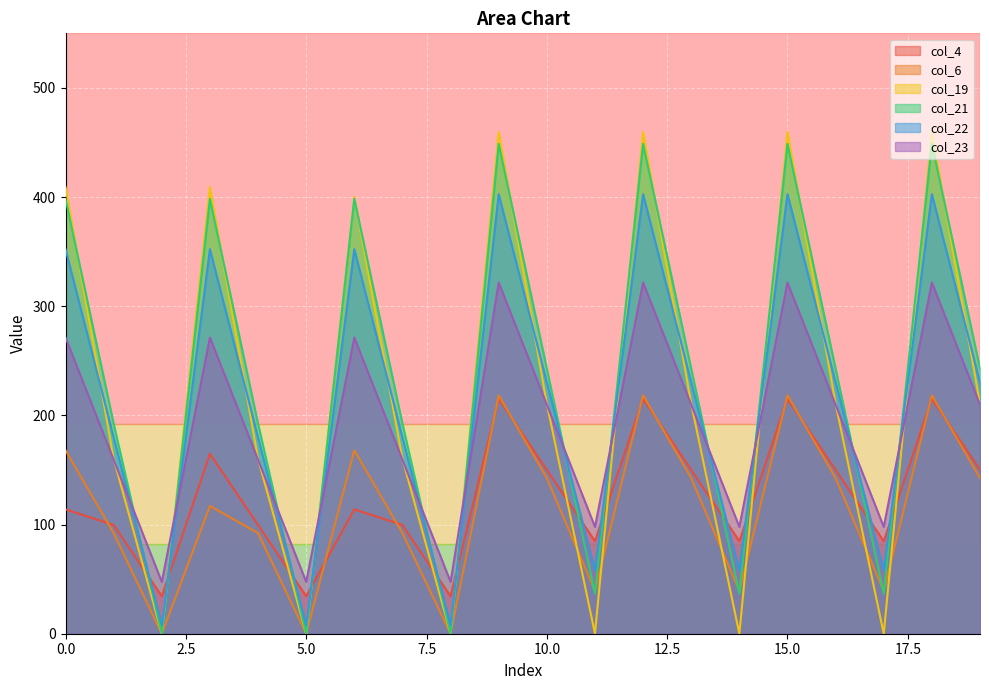

At which category does col_4 reach its first local peak?

3